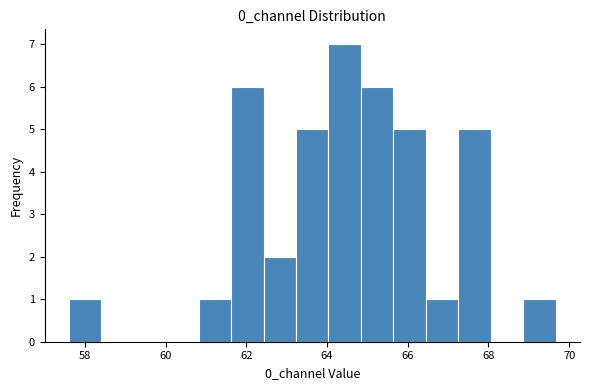

What is the height of the bar covering 62.4 to 63.2 on the x-axis? Neither the bar edges nor the heights are printed on the chart, so give them approximately, as read against the axes.

2